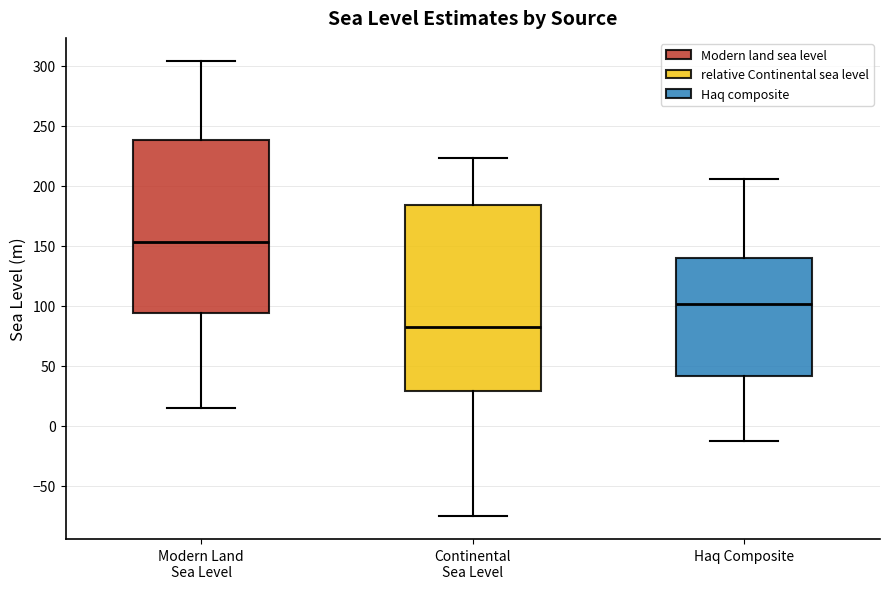

Reading left to right, read every box against the y-axis: the position of its median line, the range the box covers, and the ends of its whiskers. The values are not printed on the chart, so give them approximately, as read against the axis.

Modern Land Sea Level: median 155, box 95 to 240, whiskers 15 to 305
Continental Sea Level: median 80, box 30 to 185, whiskers -75 to 225
Haq Composite: median 100, box 40 to 140, whiskers -15 to 205